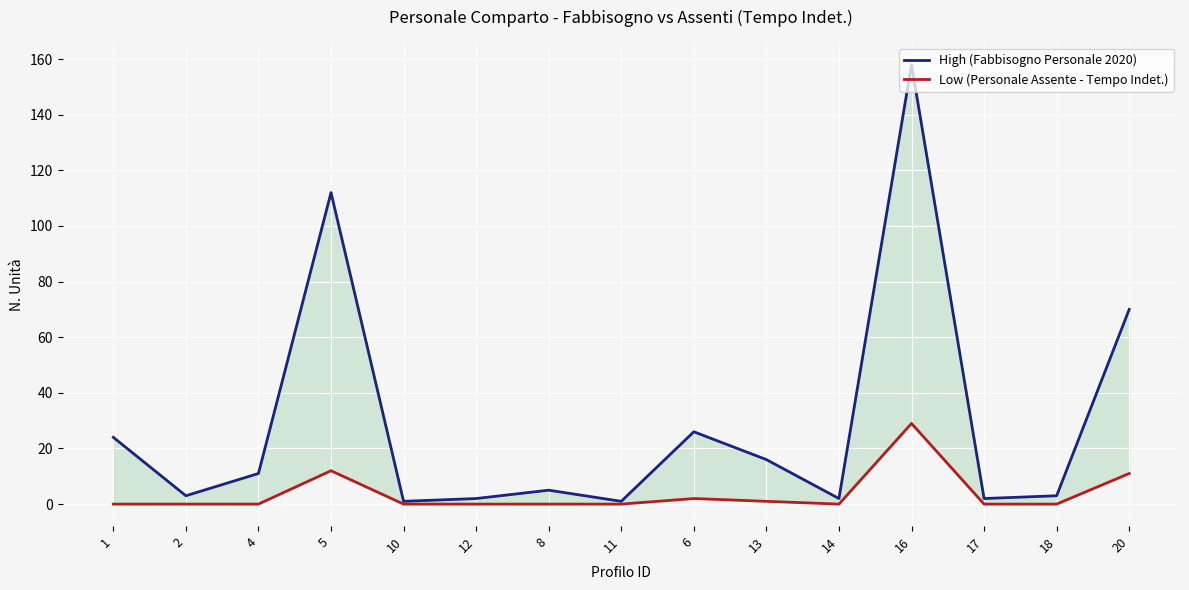

What is the difference between the maximum and minimum values in the High (Fabbisogno Personale 2020) series?

157